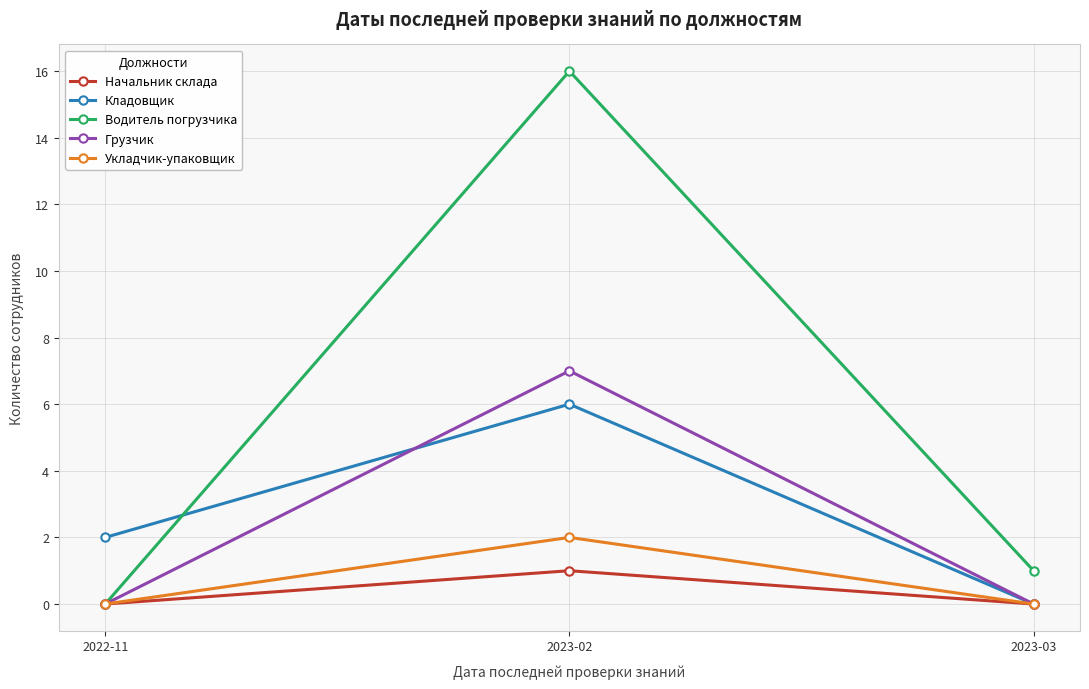

What position from the left is 2022-11?

1